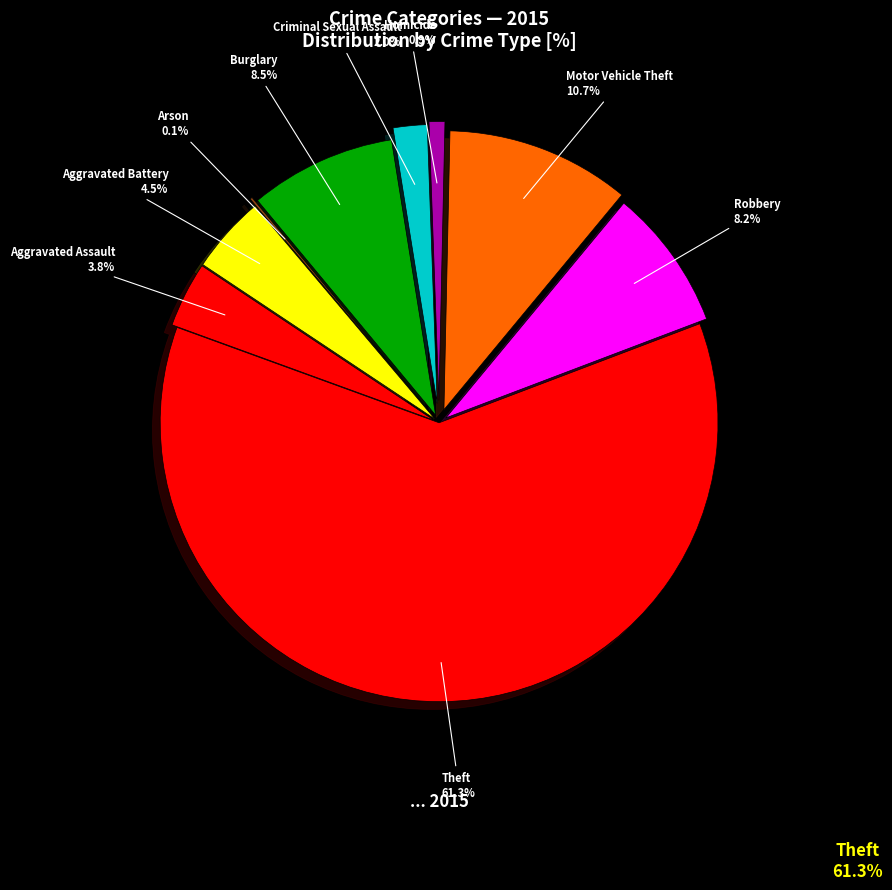

True or false: Aggravated Battery accounts for 4% of the total.

True